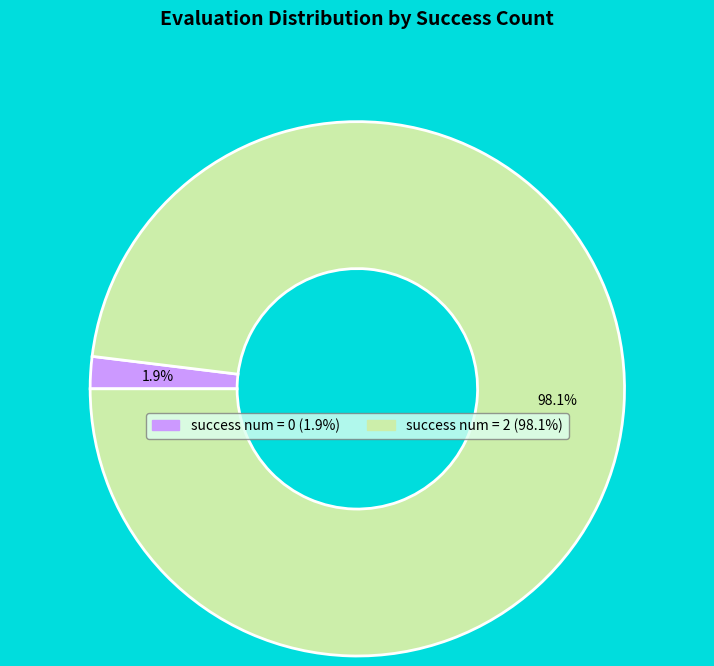

Is there a majority slice in this chart?

Yes